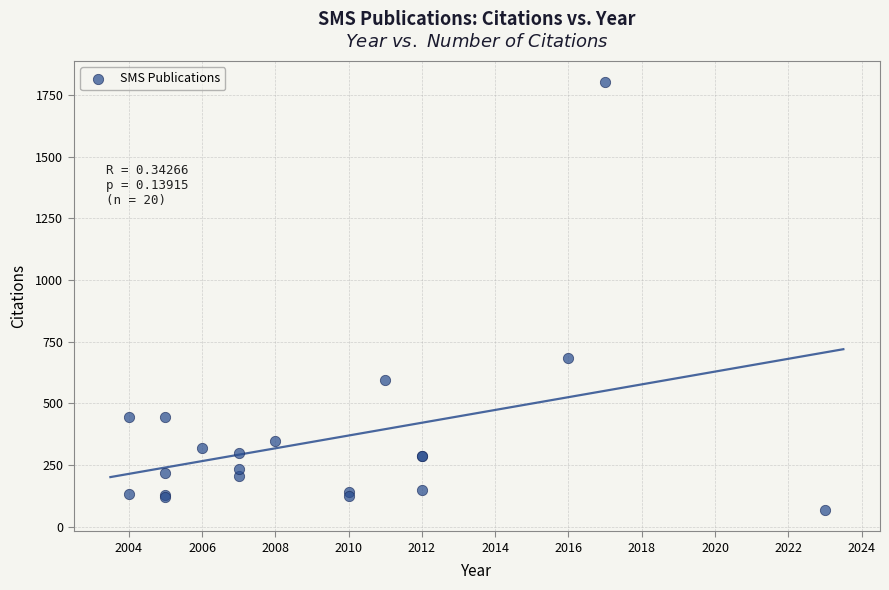

What Y value in the scatter plot is closest to 935?

684